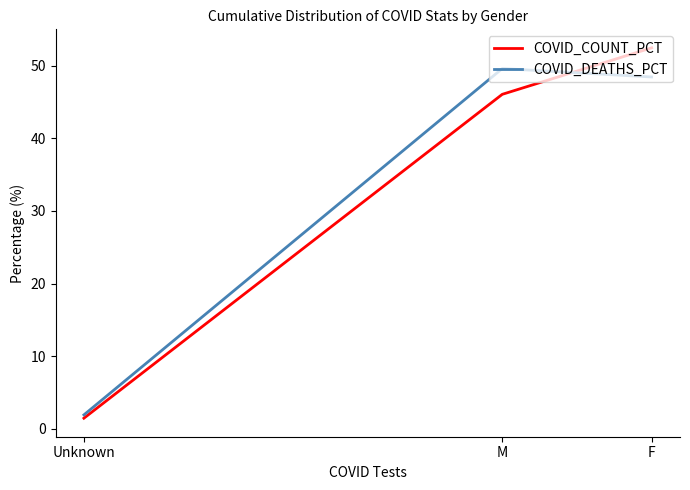

Is the value of COVID_COUNT_PCT at M greater than the value of COVID_DEATHS_PCT at Unknown?

Yes